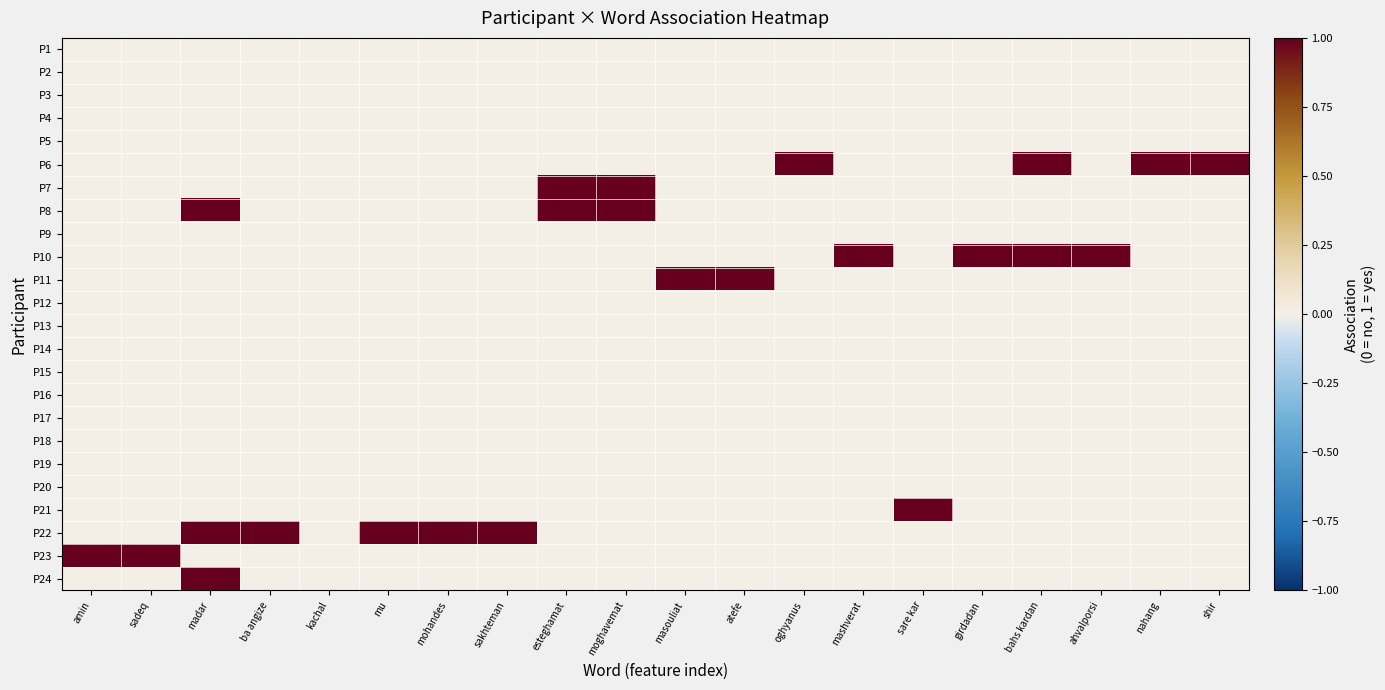

Reading left to right, transcribe all the data shown in this chart.

P1: amin=0	sadeq=0	madar=0	ba angize=0	kachal=0	mu=0	mohandes=0	sakhteman=0	esteghamat=0	moghavemat=0	masouliat=0	atefe=0	oghyanus=0	mashverat=0	sare kar=0	girdadan=0	bahs kardan=0	ahvalporsi=0	nahang=0	shir=0
P2: amin=0	sadeq=0	madar=0	ba angize=0	kachal=0	mu=0	mohandes=0	sakhteman=0	esteghamat=0	moghavemat=0	masouliat=0	atefe=0	oghyanus=0	mashverat=0	sare kar=0	girdadan=0	bahs kardan=0	ahvalporsi=0	nahang=0	shir=0
P3: amin=0	sadeq=0	madar=0	ba angize=0	kachal=0	mu=0	mohandes=0	sakhteman=0	esteghamat=0	moghavemat=0	masouliat=0	atefe=0	oghyanus=0	mashverat=0	sare kar=0	girdadan=0	bahs kardan=0	ahvalporsi=0	nahang=0	shir=0
P4: amin=0	sadeq=0	madar=0	ba angize=0	kachal=0	mu=0	mohandes=0	sakhteman=0	esteghamat=0	moghavemat=0	masouliat=0	atefe=0	oghyanus=0	mashverat=0	sare kar=0	girdadan=0	bahs kardan=0	ahvalporsi=0	nahang=0	shir=0
P5: amin=0	sadeq=0	madar=0	ba angize=0	kachal=0	mu=0	mohandes=0	sakhteman=0	esteghamat=0	moghavemat=0	masouliat=0	atefe=0	oghyanus=0	mashverat=0	sare kar=0	girdadan=0	bahs kardan=0	ahvalporsi=0	nahang=0	shir=0
P6: amin=0	sadeq=0	madar=0	ba angize=0	kachal=0	mu=0	mohandes=0	sakhteman=0	esteghamat=0	moghavemat=0	masouliat=0	atefe=0	oghyanus=1	mashverat=0	sare kar=0	girdadan=0	bahs kardan=1	ahvalporsi=0	nahang=1	shir=1
P7: amin=0	sadeq=0	madar=0	ba angize=0	kachal=0	mu=0	mohandes=0	sakhteman=0	esteghamat=1	moghavemat=1	masouliat=0	atefe=0	oghyanus=0	mashverat=0	sare kar=0	girdadan=0	bahs kardan=0	ahvalporsi=0	nahang=0	shir=0
P8: amin=0	sadeq=0	madar=1	ba angize=0	kachal=0	mu=0	mohandes=0	sakhteman=0	esteghamat=1	moghavemat=1	masouliat=0	atefe=0	oghyanus=0	mashverat=0	sare kar=0	girdadan=0	bahs kardan=0	ahvalporsi=0	nahang=0	shir=0
P9: amin=0	sadeq=0	madar=0	ba angize=0	kachal=0	mu=0	mohandes=0	sakhteman=0	esteghamat=0	moghavemat=0	masouliat=0	atefe=0	oghyanus=0	mashverat=0	sare kar=0	girdadan=0	bahs kardan=0	ahvalporsi=0	nahang=0	shir=0
P10: amin=0	sadeq=0	madar=0	ba angize=0	kachal=0	mu=0	mohandes=0	sakhteman=0	esteghamat=0	moghavemat=0	masouliat=0	atefe=0	oghyanus=0	mashverat=1	sare kar=0	girdadan=1	bahs kardan=1	ahvalporsi=1	nahang=0	shir=0
P11: amin=0	sadeq=0	madar=0	ba angize=0	kachal=0	mu=0	mohandes=0	sakhteman=0	esteghamat=0	moghavemat=0	masouliat=1	atefe=1	oghyanus=0	mashverat=0	sare kar=0	girdadan=0	bahs kardan=0	ahvalporsi=0	nahang=0	shir=0
P12: amin=0	sadeq=0	madar=0	ba angize=0	kachal=0	mu=0	mohandes=0	sakhteman=0	esteghamat=0	moghavemat=0	masouliat=0	atefe=0	oghyanus=0	mashverat=0	sare kar=0	girdadan=0	bahs kardan=0	ahvalporsi=0	nahang=0	shir=0
P13: amin=0	sadeq=0	madar=0	ba angize=0	kachal=0	mu=0	mohandes=0	sakhteman=0	esteghamat=0	moghavemat=0	masouliat=0	atefe=0	oghyanus=0	mashverat=0	sare kar=0	girdadan=0	bahs kardan=0	ahvalporsi=0	nahang=0	shir=0
P14: amin=0	sadeq=0	madar=0	ba angize=0	kachal=0	mu=0	mohandes=0	sakhteman=0	esteghamat=0	moghavemat=0	masouliat=0	atefe=0	oghyanus=0	mashverat=0	sare kar=0	girdadan=0	bahs kardan=0	ahvalporsi=0	nahang=0	shir=0
P15: amin=0	sadeq=0	madar=0	ba angize=0	kachal=0	mu=0	mohandes=0	sakhteman=0	esteghamat=0	moghavemat=0	masouliat=0	atefe=0	oghyanus=0	mashverat=0	sare kar=0	girdadan=0	bahs kardan=0	ahvalporsi=0	nahang=0	shir=0
P16: amin=0	sadeq=0	madar=0	ba angize=0	kachal=0	mu=0	mohandes=0	sakhteman=0	esteghamat=0	moghavemat=0	masouliat=0	atefe=0	oghyanus=0	mashverat=0	sare kar=0	girdadan=0	bahs kardan=0	ahvalporsi=0	nahang=0	shir=0
P17: amin=0	sadeq=0	madar=0	ba angize=0	kachal=0	mu=0	mohandes=0	sakhteman=0	esteghamat=0	moghavemat=0	masouliat=0	atefe=0	oghyanus=0	mashverat=0	sare kar=0	girdadan=0	bahs kardan=0	ahvalporsi=0	nahang=0	shir=0
P18: amin=0	sadeq=0	madar=0	ba angize=0	kachal=0	mu=0	mohandes=0	sakhteman=0	esteghamat=0	moghavemat=0	masouliat=0	atefe=0	oghyanus=0	mashverat=0	sare kar=0	girdadan=0	bahs kardan=0	ahvalporsi=0	nahang=0	shir=0
P19: amin=0	sadeq=0	madar=0	ba angize=0	kachal=0	mu=0	mohandes=0	sakhteman=0	esteghamat=0	moghavemat=0	masouliat=0	atefe=0	oghyanus=0	mashverat=0	sare kar=0	girdadan=0	bahs kardan=0	ahvalporsi=0	nahang=0	shir=0
P20: amin=0	sadeq=0	madar=0	ba angize=0	kachal=0	mu=0	mohandes=0	sakhteman=0	esteghamat=0	moghavemat=0	masouliat=0	atefe=0	oghyanus=0	mashverat=0	sare kar=0	girdadan=0	bahs kardan=0	ahvalporsi=0	nahang=0	shir=0
P21: amin=0	sadeq=0	madar=0	ba angize=0	kachal=0	mu=0	mohandes=0	sakhteman=0	esteghamat=0	moghavemat=0	masouliat=0	atefe=0	oghyanus=0	mashverat=0	sare kar=1	girdadan=0	bahs kardan=0	ahvalporsi=0	nahang=0	shir=0
P22: amin=0	sadeq=0	madar=1	ba angize=1	kachal=0	mu=1	mohandes=1	sakhteman=1	esteghamat=0	moghavemat=0	masouliat=0	atefe=0	oghyanus=0	mashverat=0	sare kar=0	girdadan=0	bahs kardan=0	ahvalporsi=0	nahang=0	shir=0
P23: amin=1	sadeq=1	madar=0	ba angize=0	kachal=0	mu=0	mohandes=0	sakhteman=0	esteghamat=0	moghavemat=0	masouliat=0	atefe=0	oghyanus=0	mashverat=0	sare kar=0	girdadan=0	bahs kardan=0	ahvalporsi=0	nahang=0	shir=0
P24: amin=0	sadeq=0	madar=1	ba angize=0	kachal=0	mu=0	mohandes=0	sakhteman=0	esteghamat=0	moghavemat=0	masouliat=0	atefe=0	oghyanus=0	mashverat=0	sare kar=0	girdadan=0	bahs kardan=0	ahvalporsi=0	nahang=0	shir=0